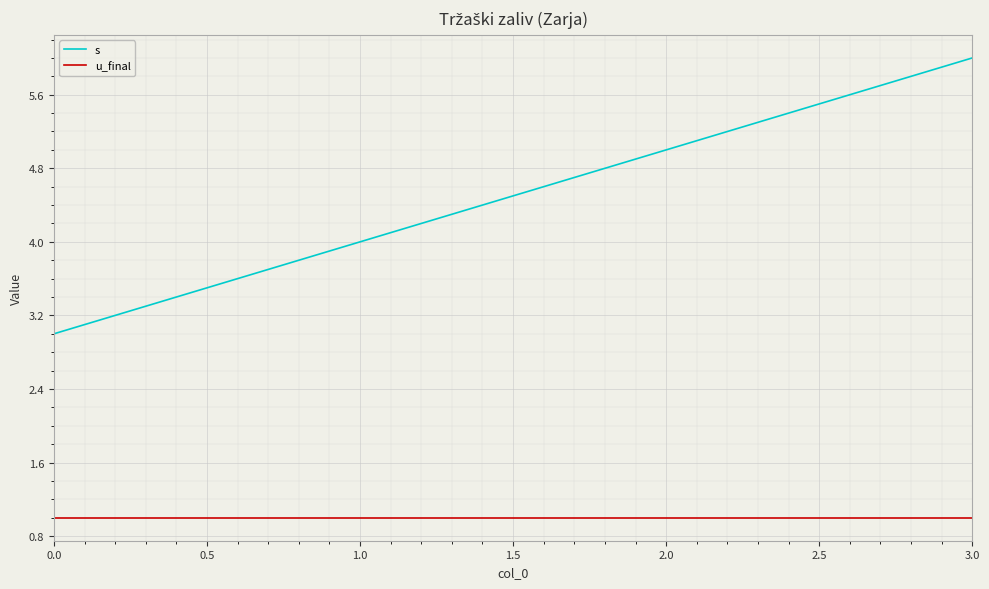

Does the chart display data point markers on the line(s)?

No